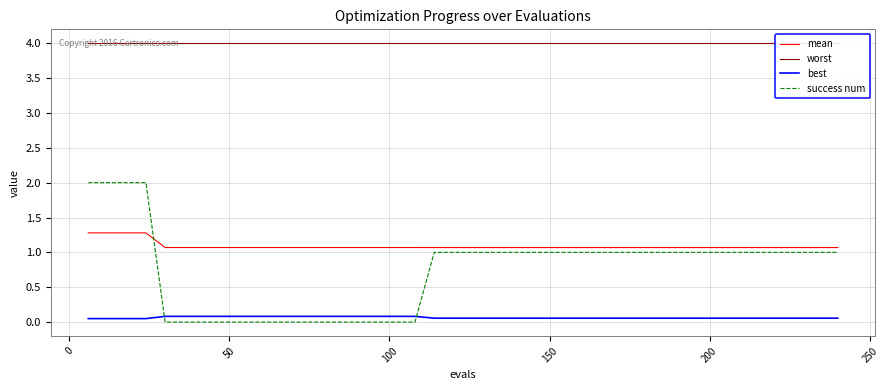

How many values in success num are above zero?

26